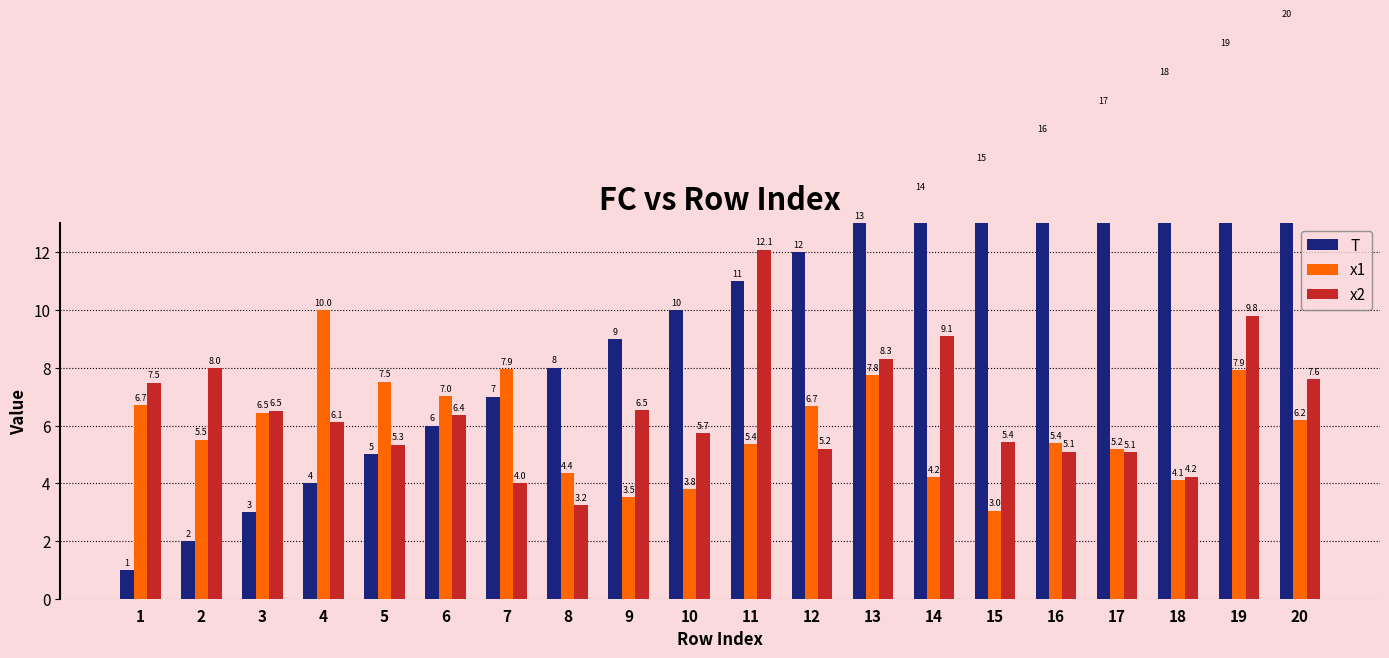

Which has a higher value, 4 or 17?

17